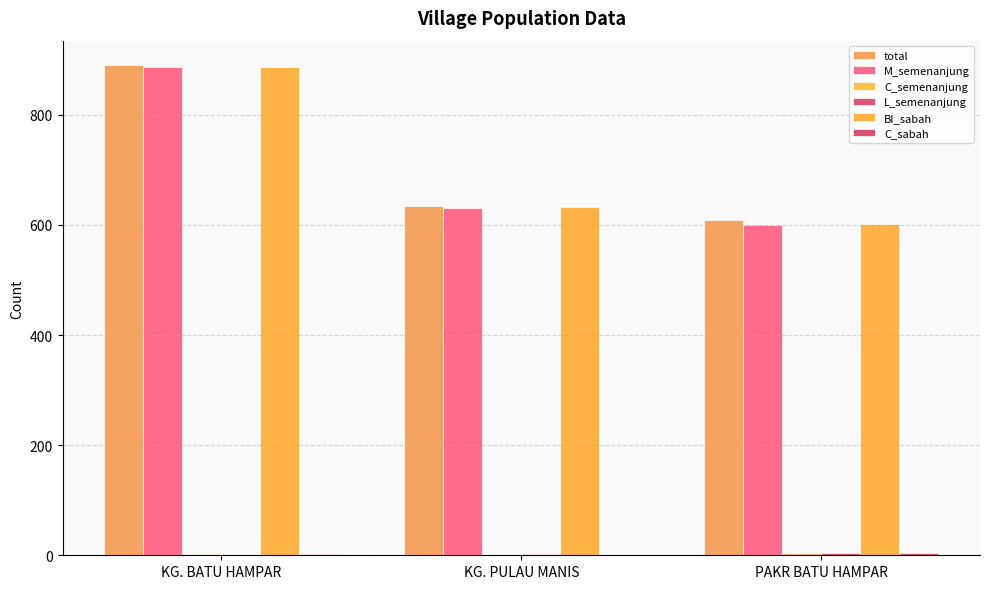

What is the difference between the C_sabah values at KG. PULAU MANIS and PAKR BATU HAMPAR?

3